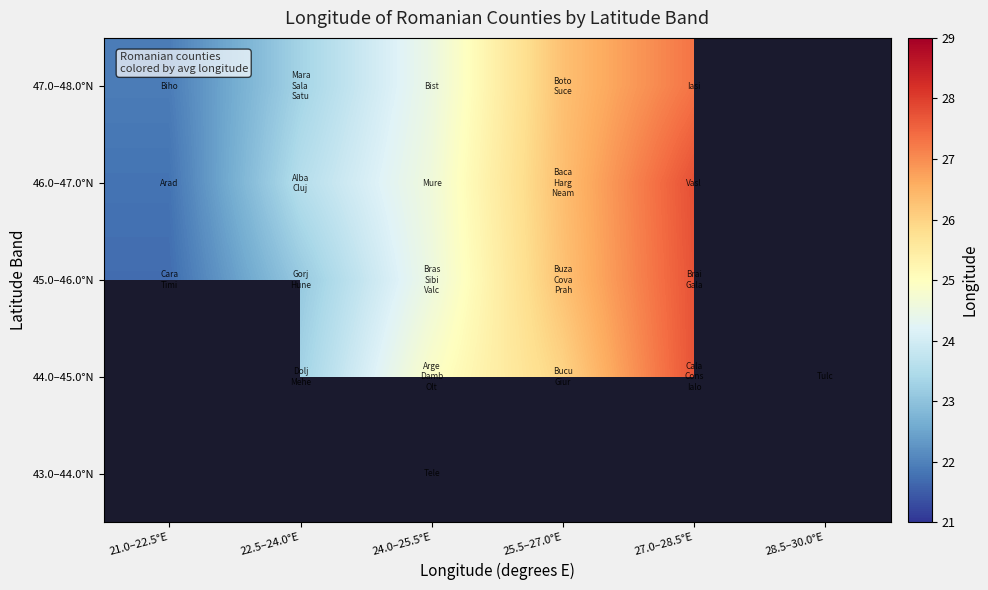

Which category has the highest value in the 45.0–46.0°N series?

27.0–28.5°E